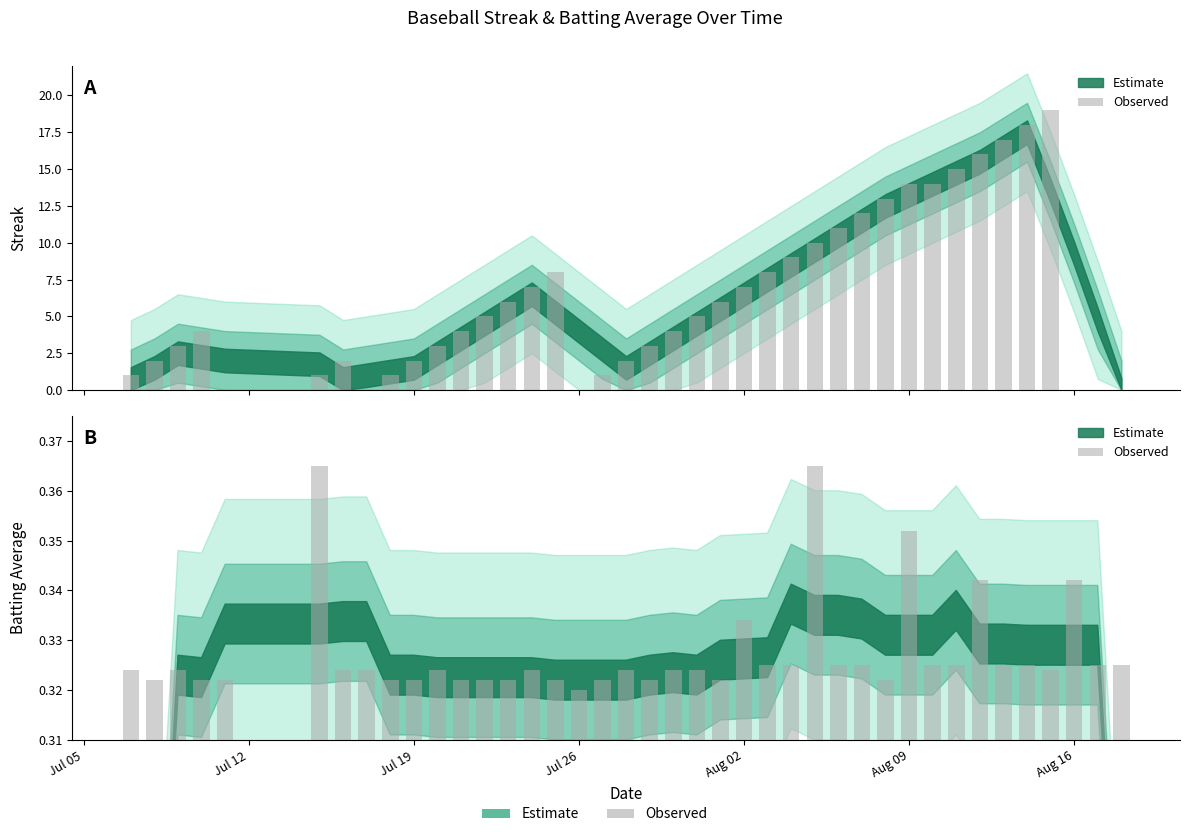

What is the minimum value shown in the chart?

0.3